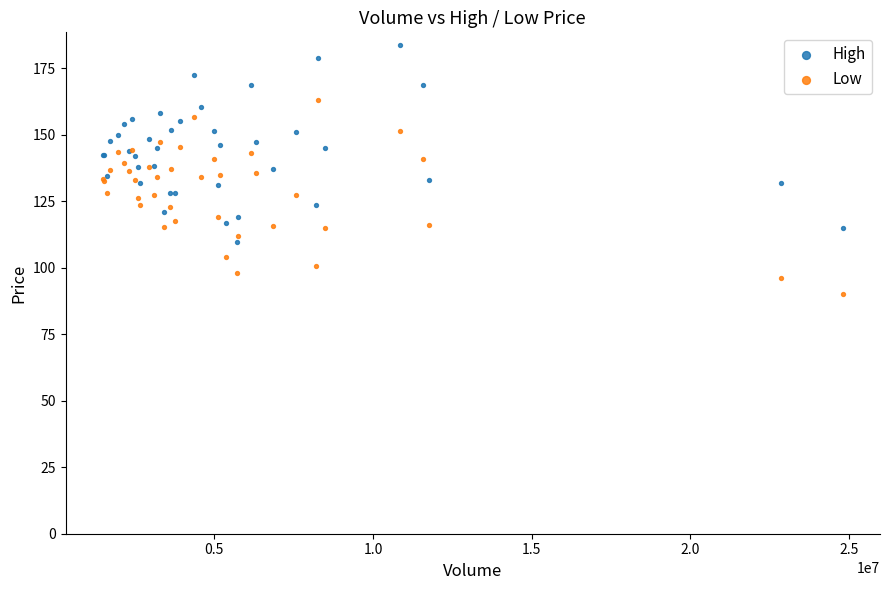

What is the X range (max minus min) for the scatter plot?

23324400.0